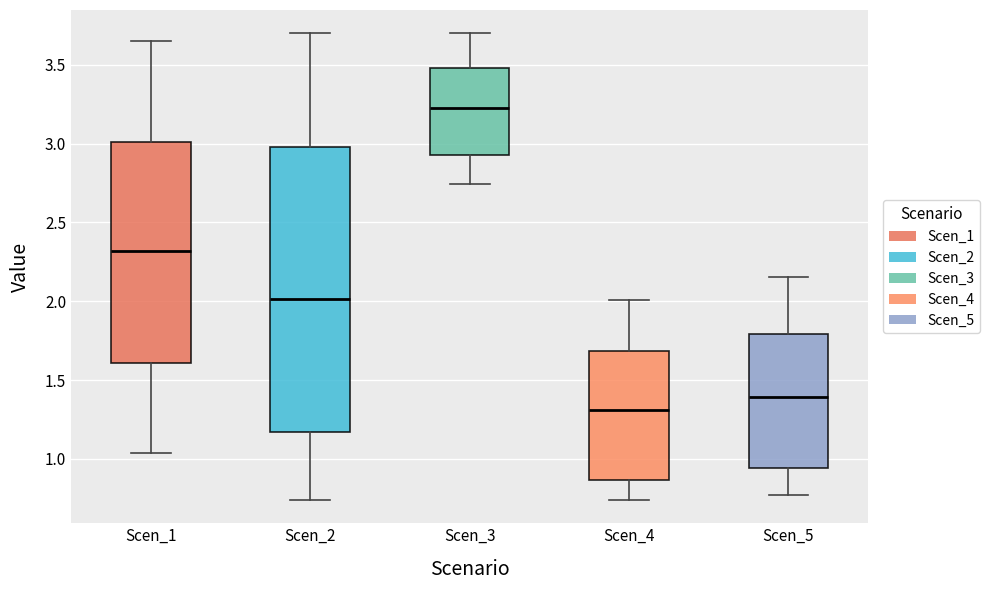

Reading left to right, read every box against the y-axis: the position of its median line, the range the box covers, and the ends of its whiskers. The values are not printed on the chart, so give them approximately, as read against the axis.

Scen_1: median 2.30, box 1.60 to 3.00, whiskers 1.05 to 3.65
Scen_2: median 2.00, box 1.15 to 3.00, whiskers 0.75 to 3.70
Scen_3: median 3.25, box 2.95 to 3.50, whiskers 2.75 to 3.70
Scen_4: median 1.30, box 0.85 to 1.70, whiskers 0.75 to 2.00
Scen_5: median 1.40, box 0.95 to 1.80, whiskers 0.75 to 2.15